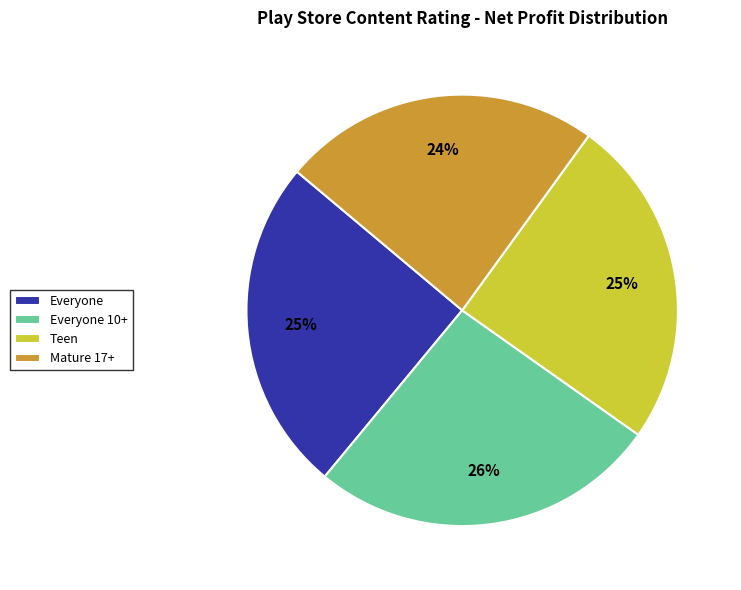

Which slice is the smallest?

Mature 17+